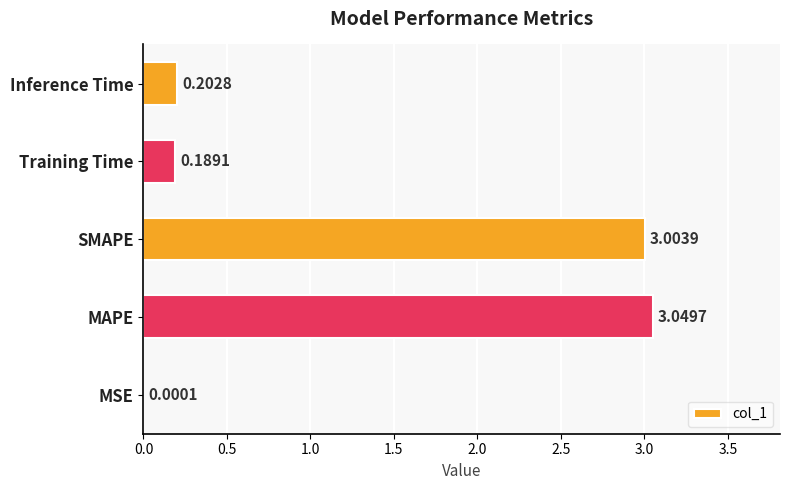

What is the change in value from MAPE to Inference Time?

-2.8